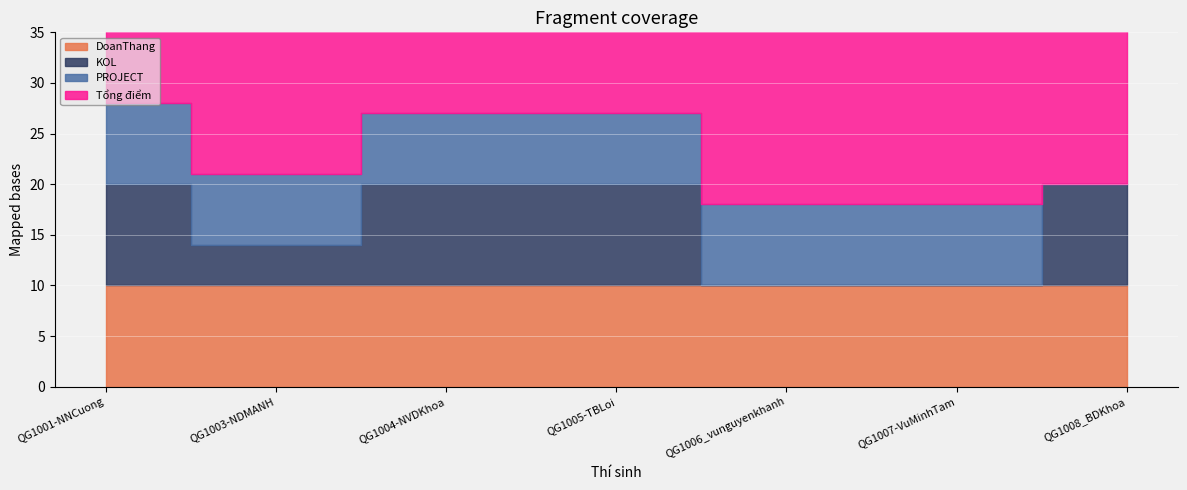

What is the difference between the second highest and second lowest values in the Tổng điểm series?

9